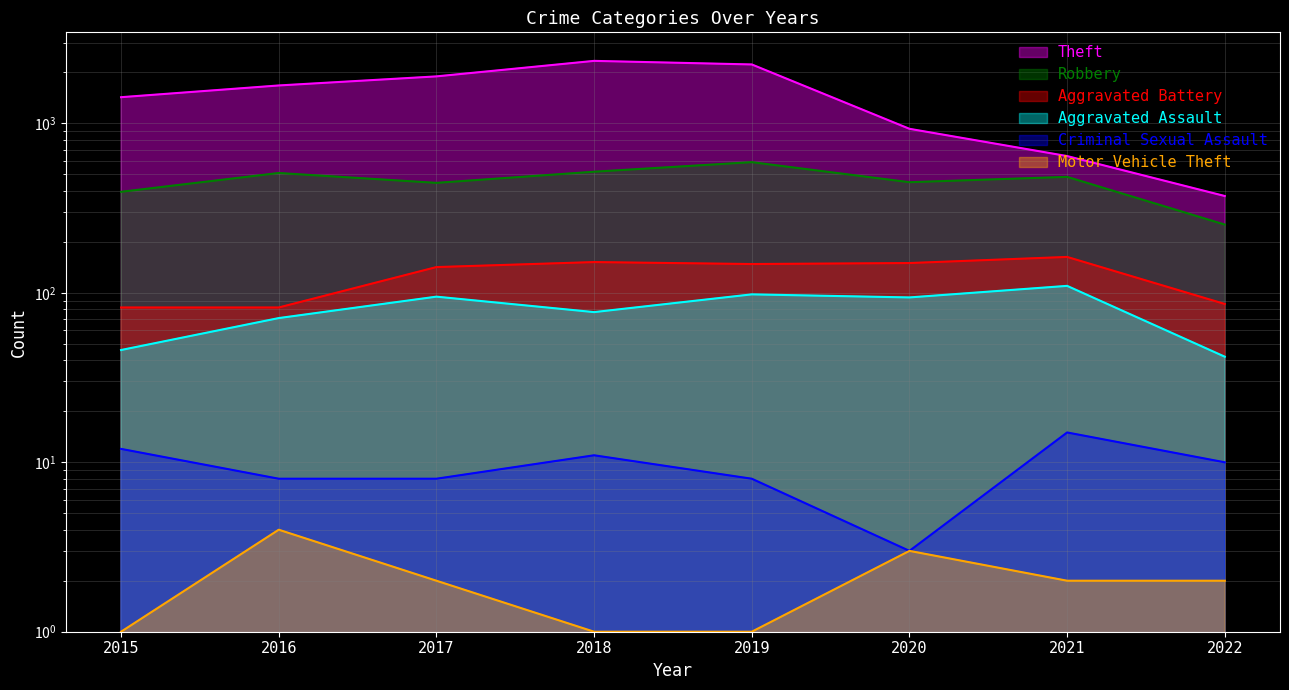

Count the Motor Vehicle Theft values in the range 1 to 3.

7